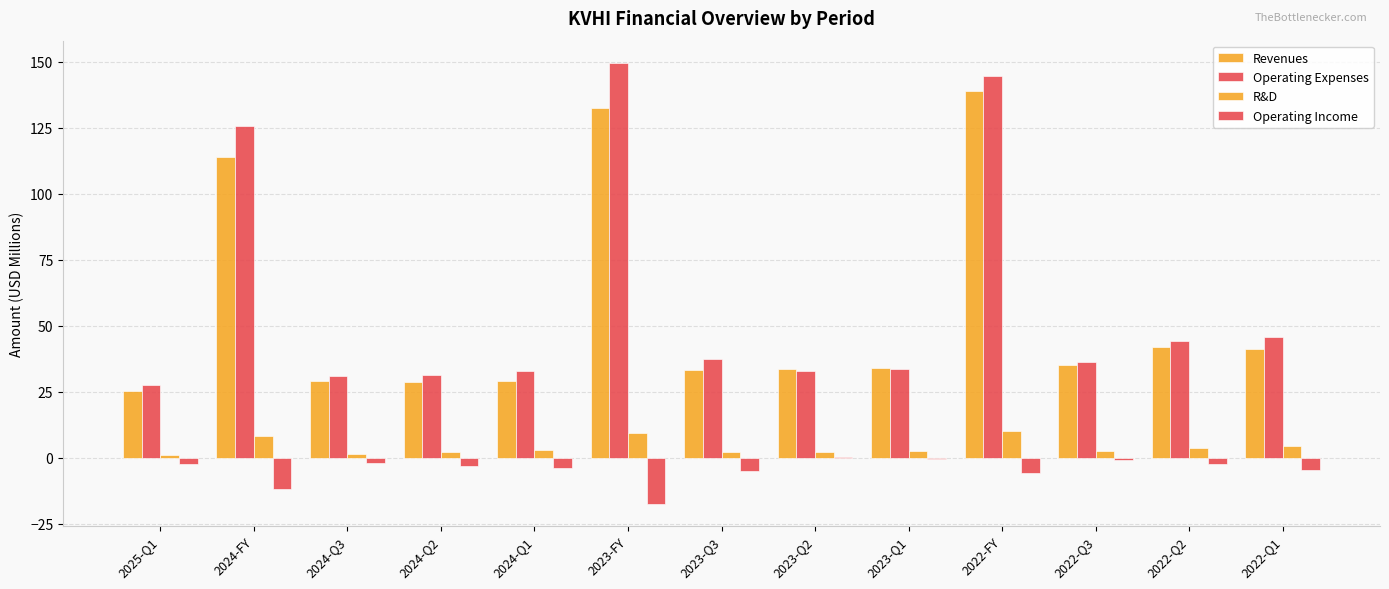

What is the difference between the highest and lowest values at 2024-Q3?

33.0